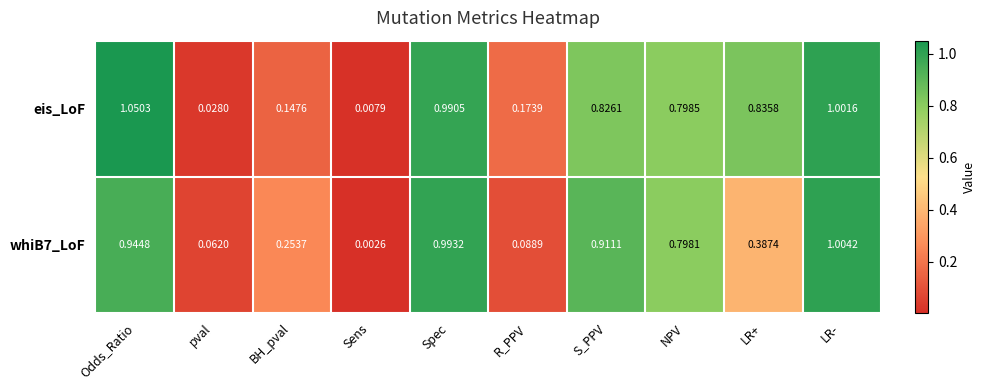

Which series has the largest total across all categories?

eis_LoF